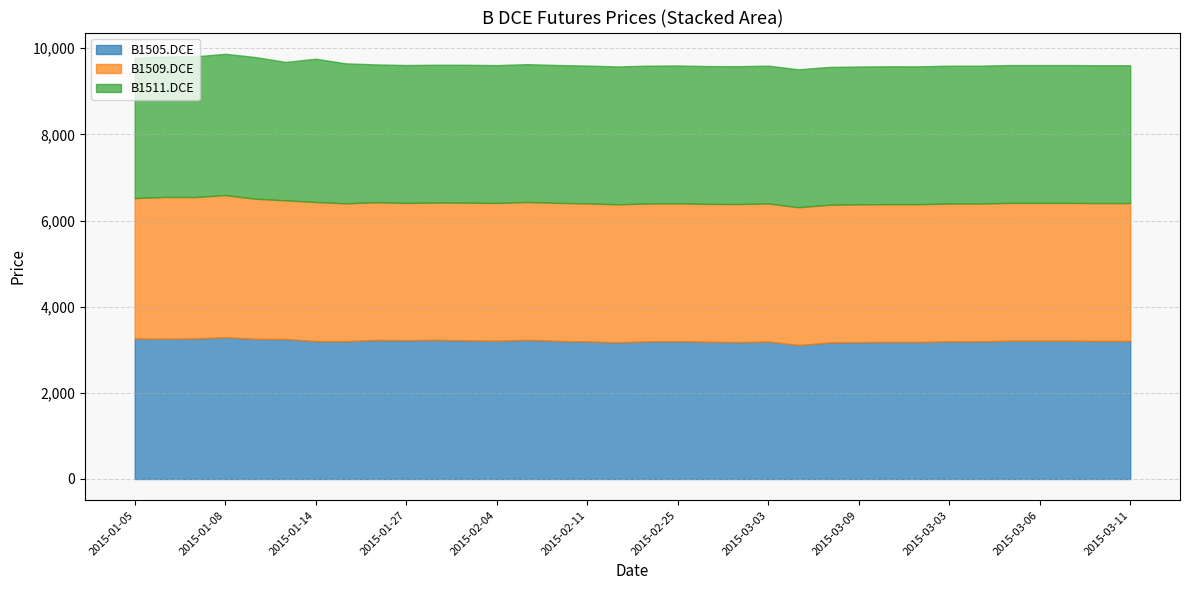

What is the value of the B1505.DCE point at the 34th from the left?

3180